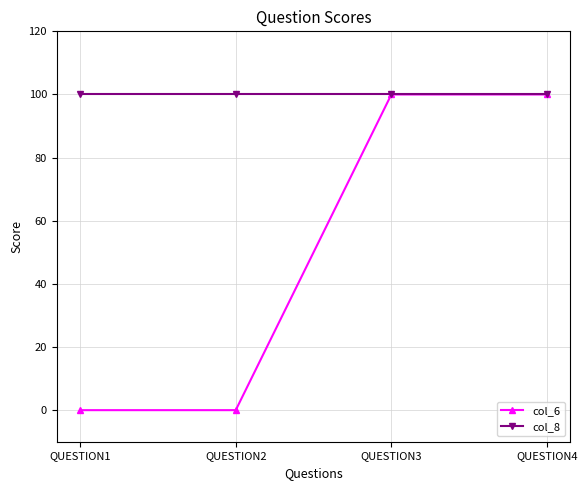

What is the total value across all series at QUESTION3?

200